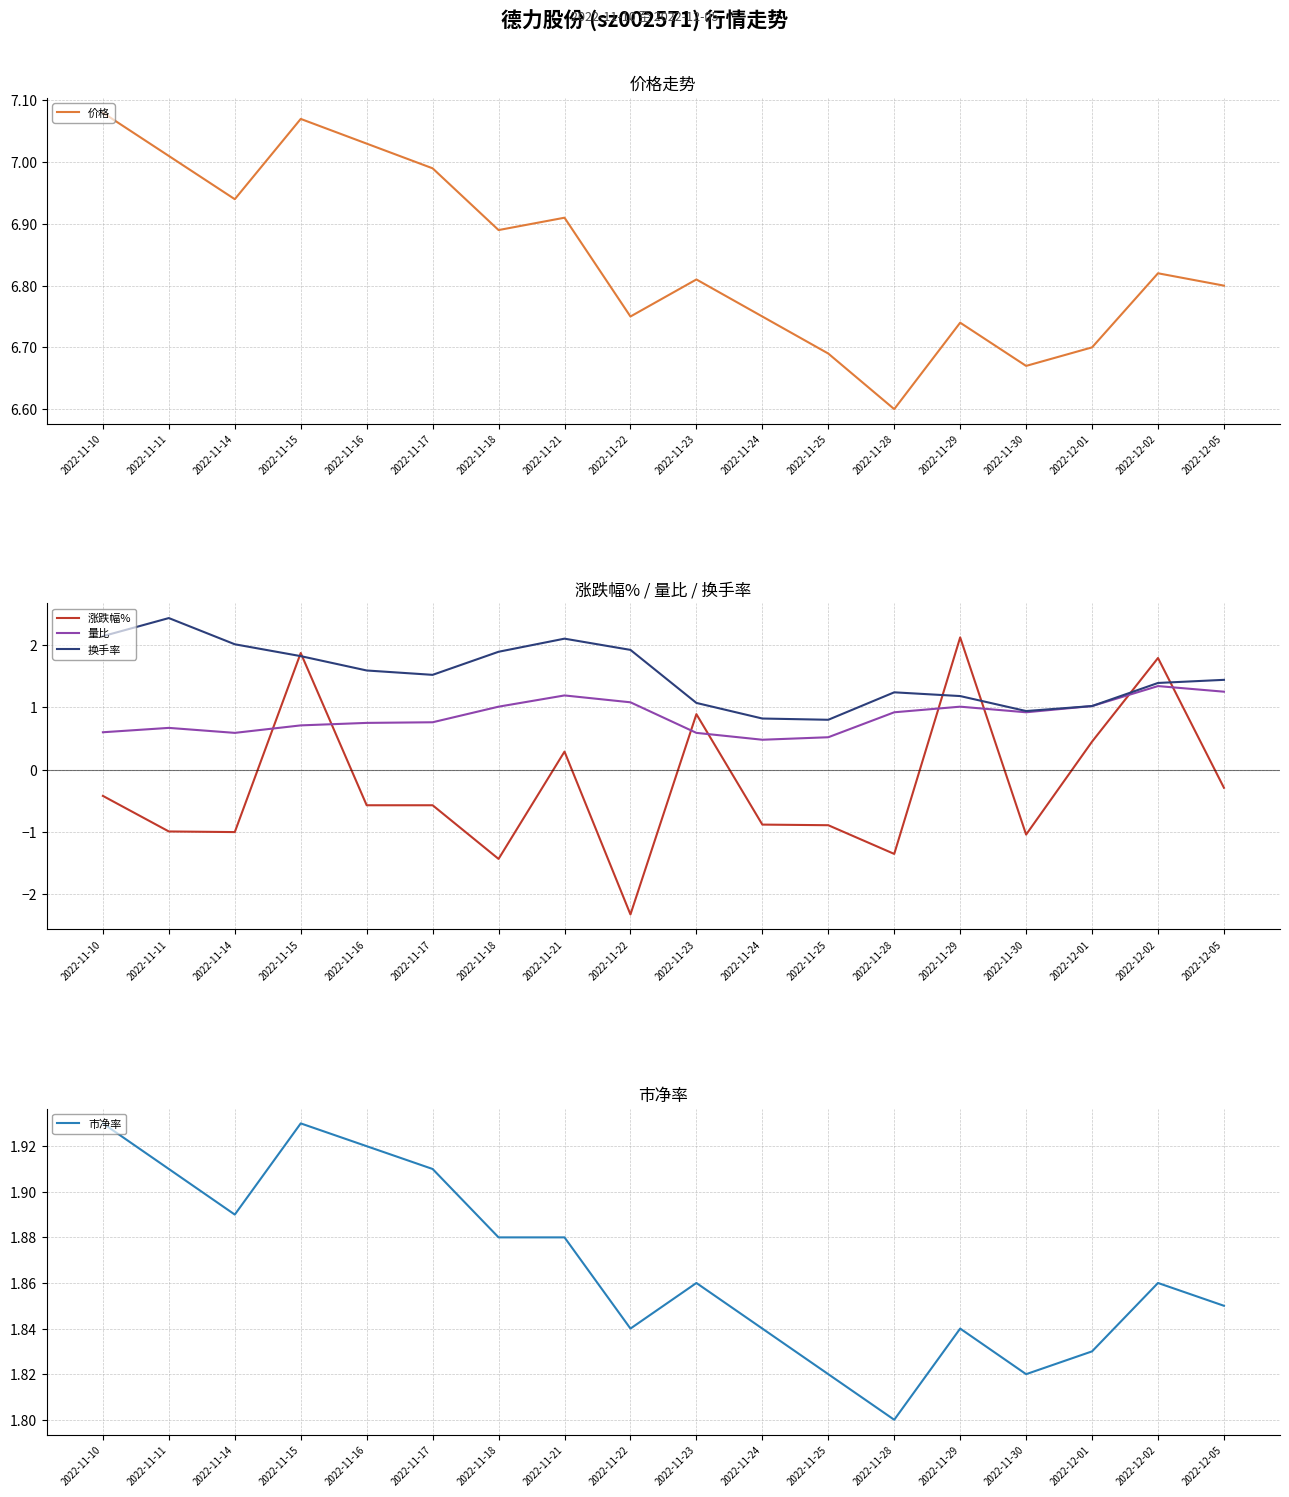

What is the difference between the maximum and minimum values in the 市净率 series?

0.1